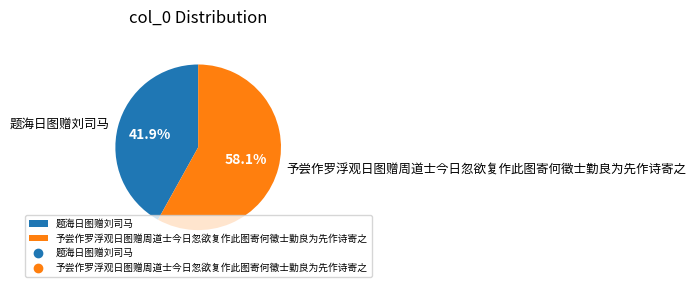

Rank the categories by value from lowest to highest.

题海日图赠刘司马, 予尝作罗浮观日图赠周道士今日忽欲复作此图寄何徵士勤良为先作诗寄之